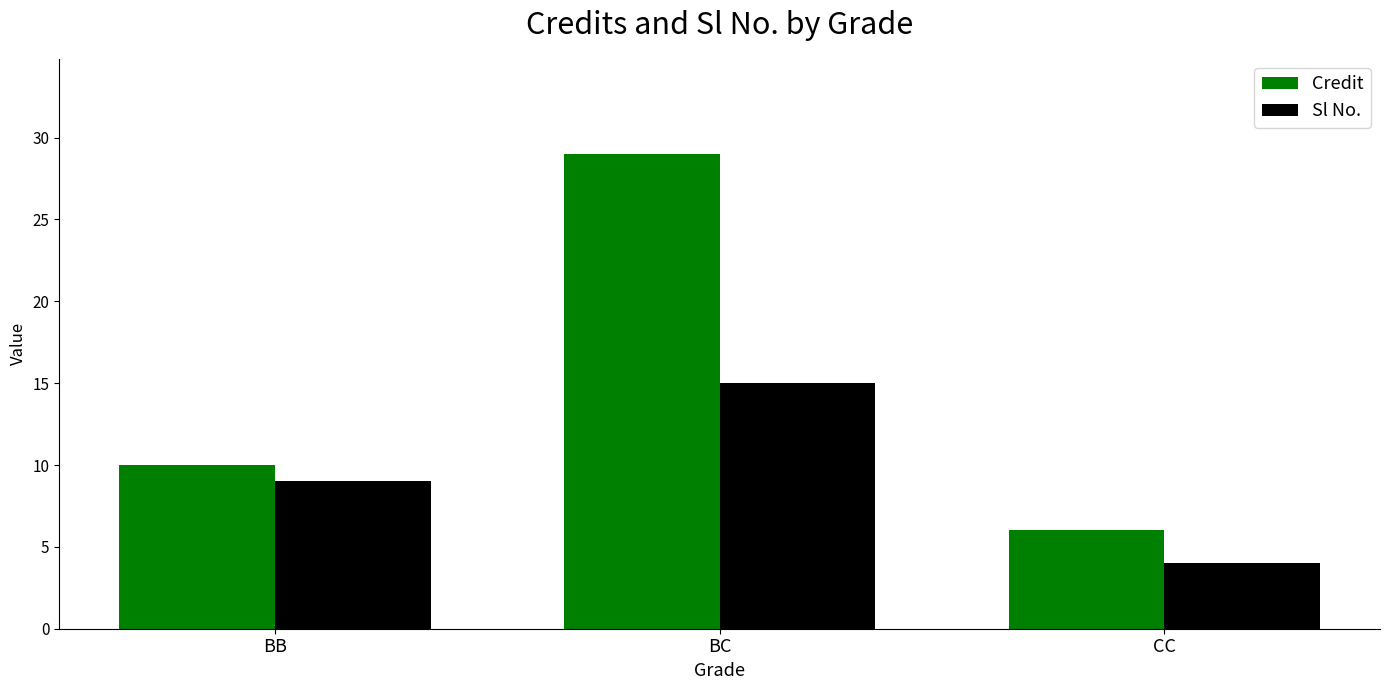

What value does the Sl No. series have at CC?

4